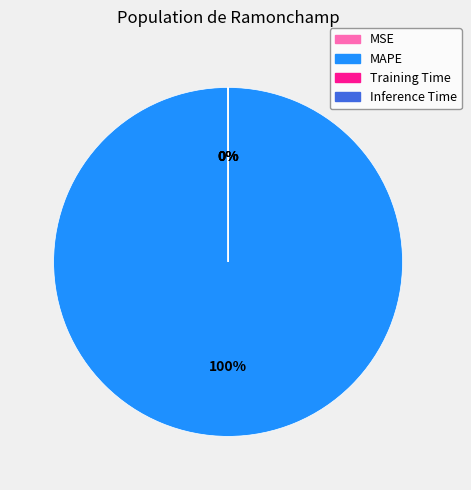

The MAPE slice represents 100% of the pie. True or false?

True